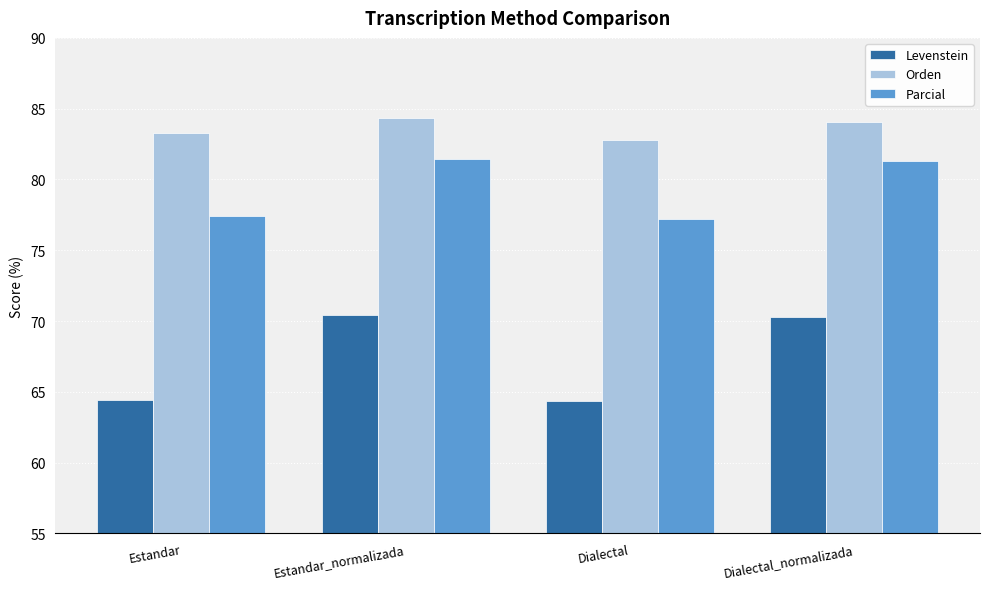

Are the bars horizontal?

No